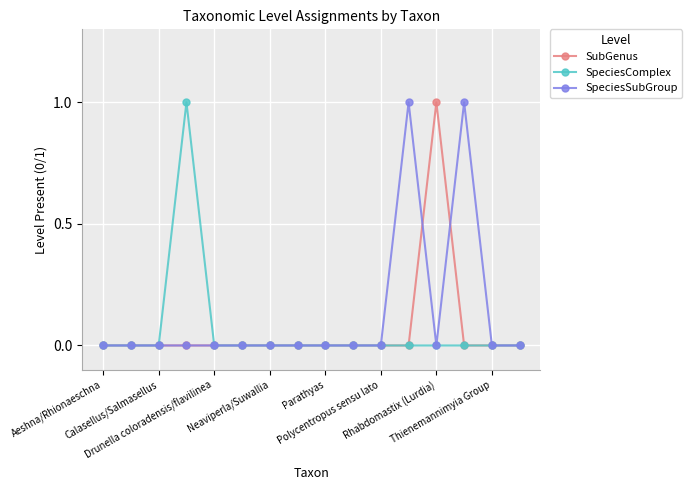

True or false: SpeciesComplex has more than 0 interior local peaks.

True